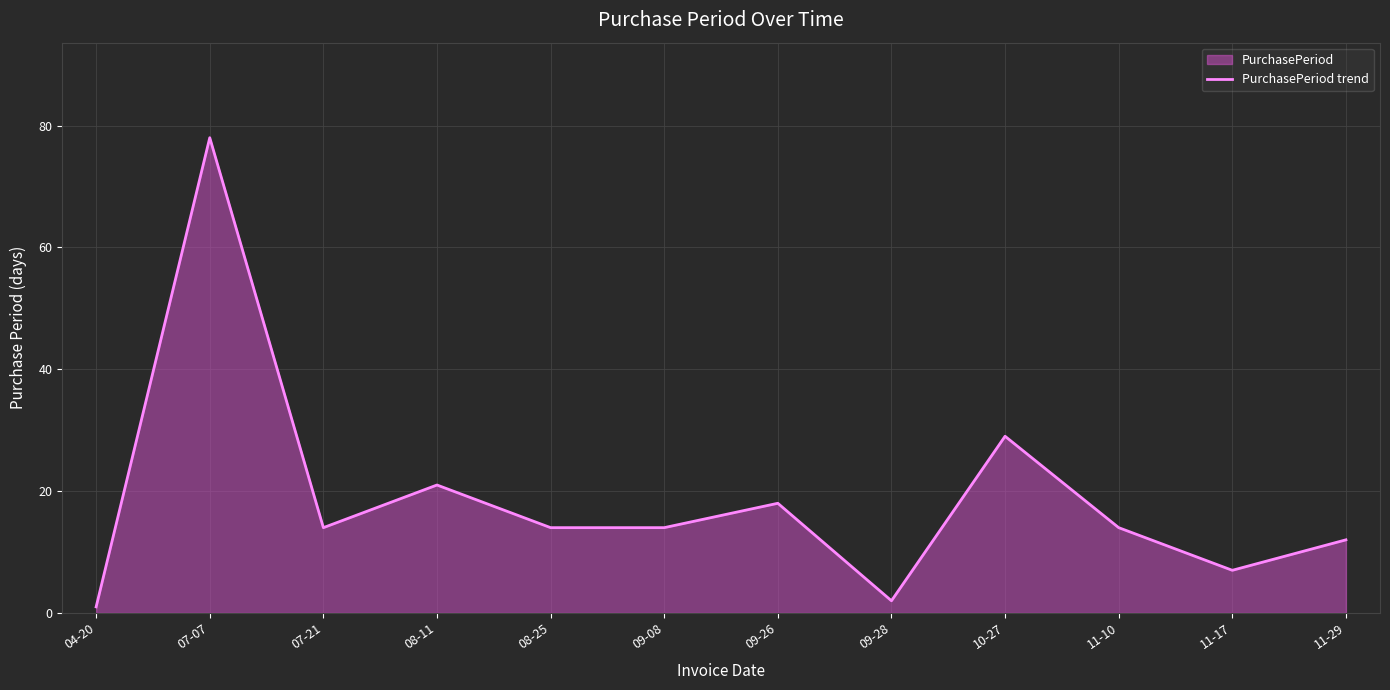

Which label corresponds to the largest value in the chart?

07-07